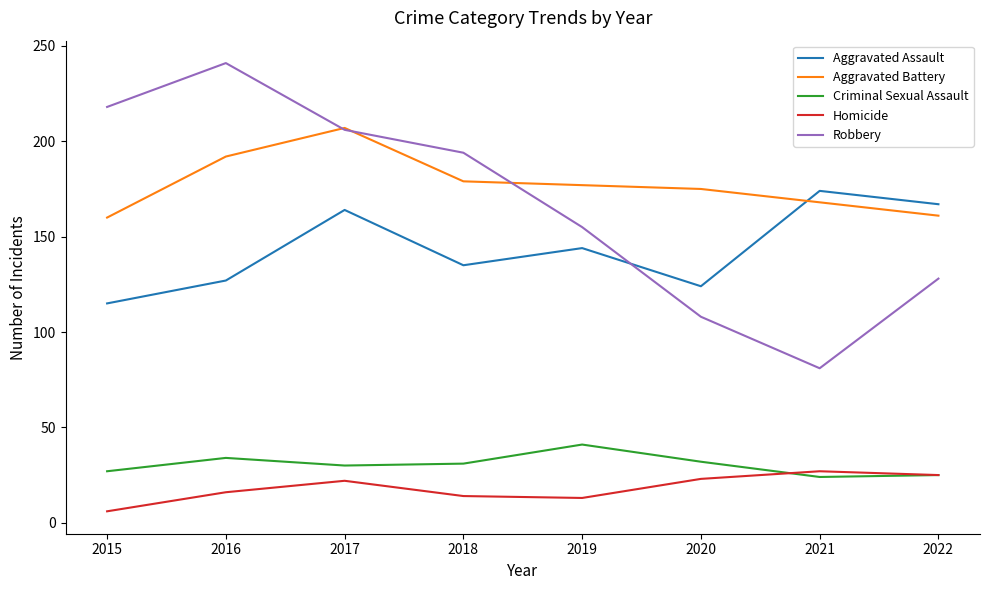

At how many categories does at least one series exceed 191?

4